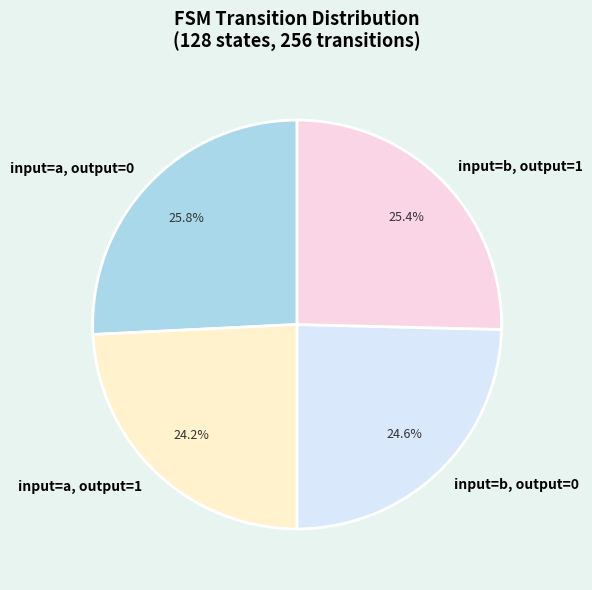

Does any single category account for the majority?

No